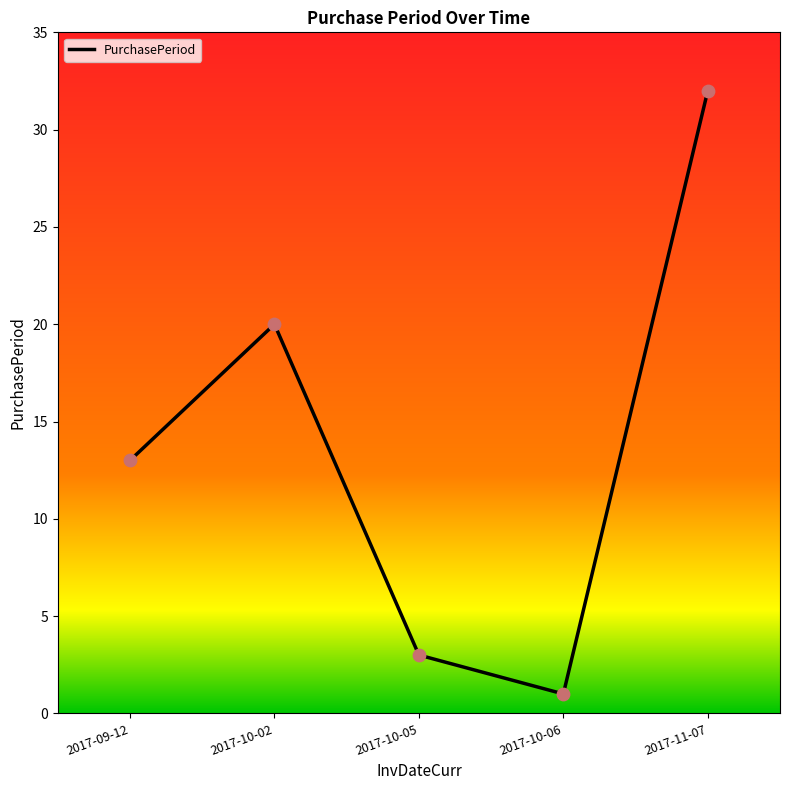

What is the change in value from 2017-10-05 to 2017-11-07?

+29